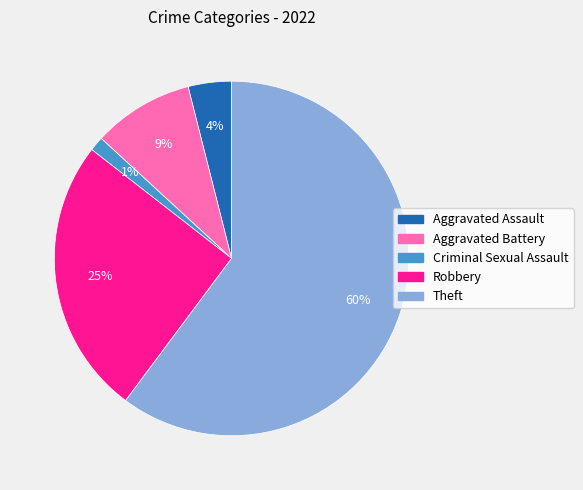

Is the sum of Criminal Sexual Assault and Aggravated Assault greater than half?

No